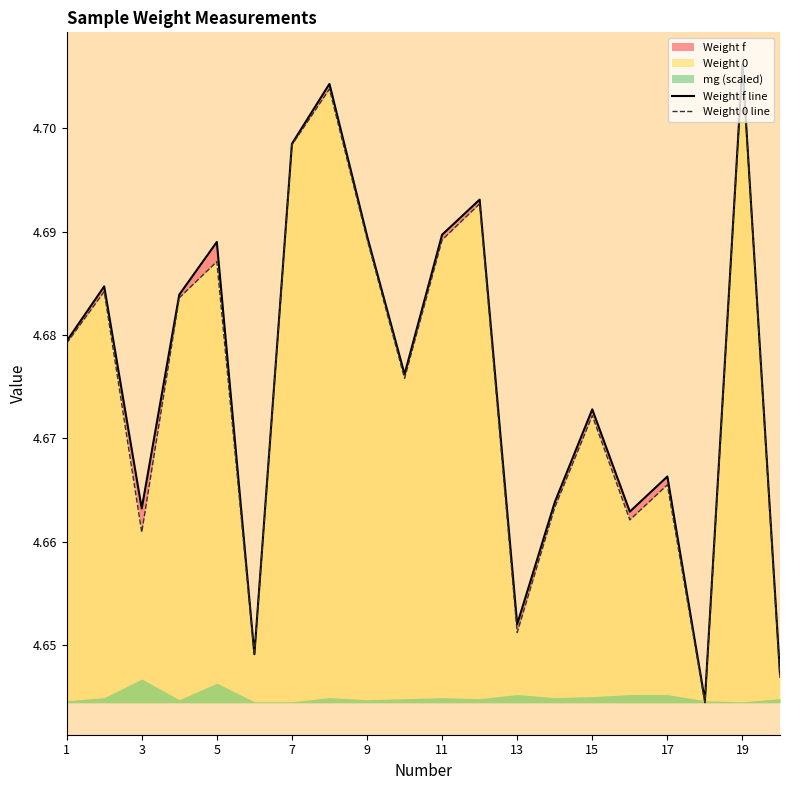

What is the smallest value displayed?

4.6